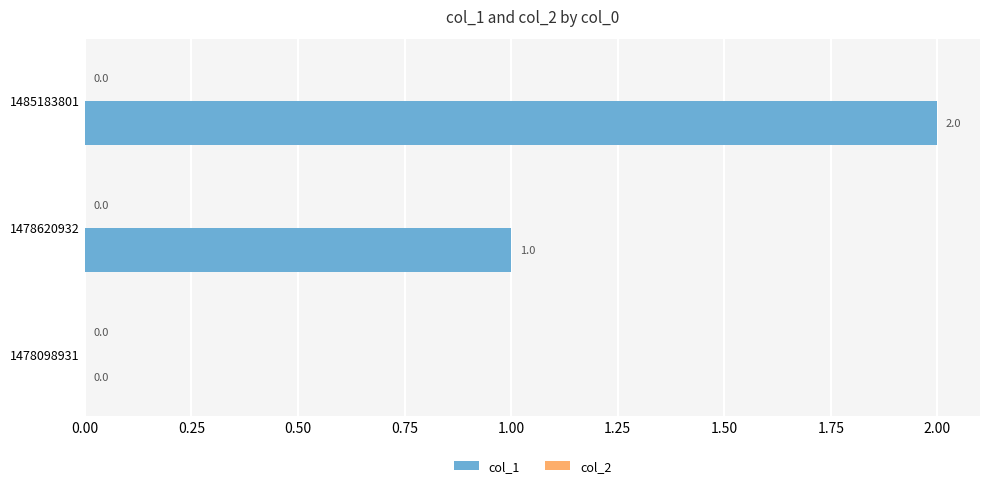

What is the change in value from 1478620932 to 1485183801?

+1